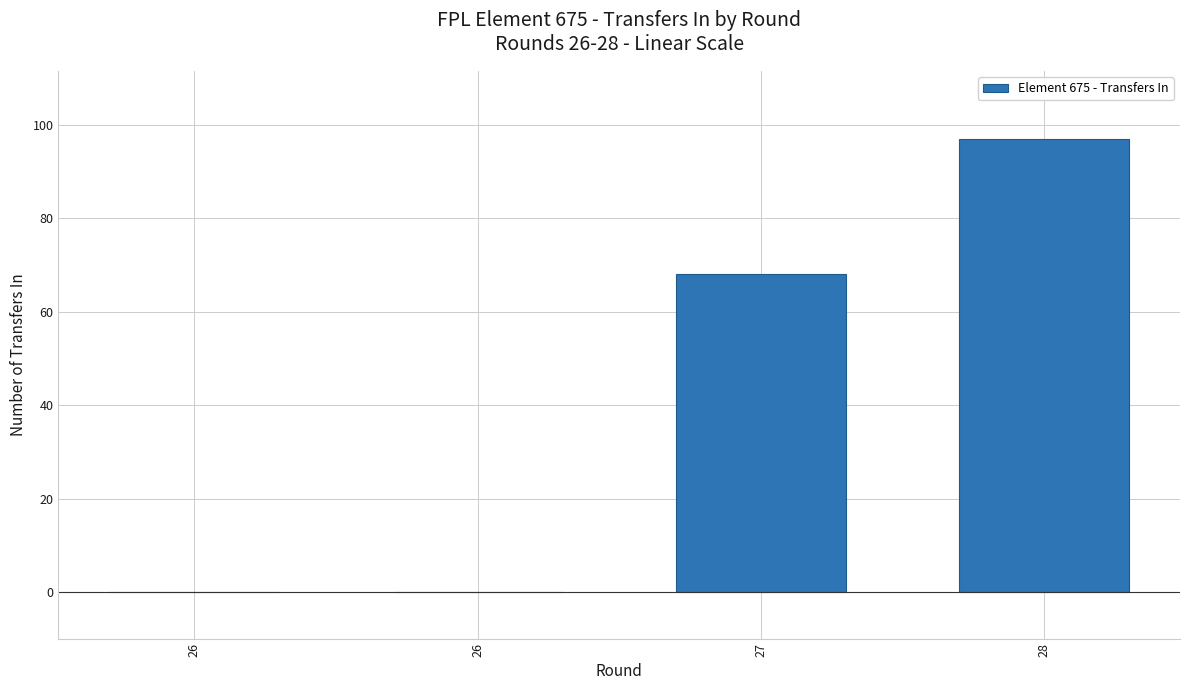

How many distinct data groups are displayed?

1